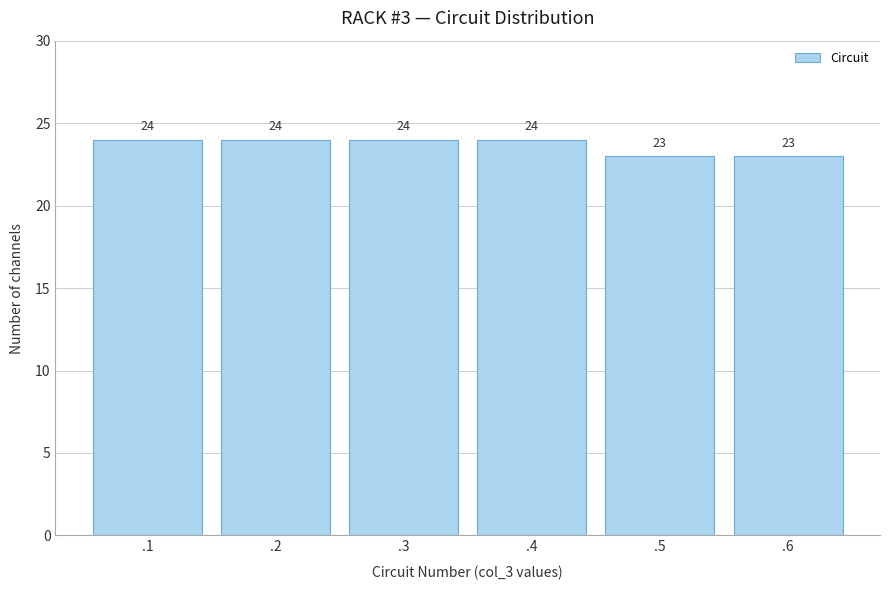

Reading right to left, extract all data points from this chart.

23	23	24	24	24	24